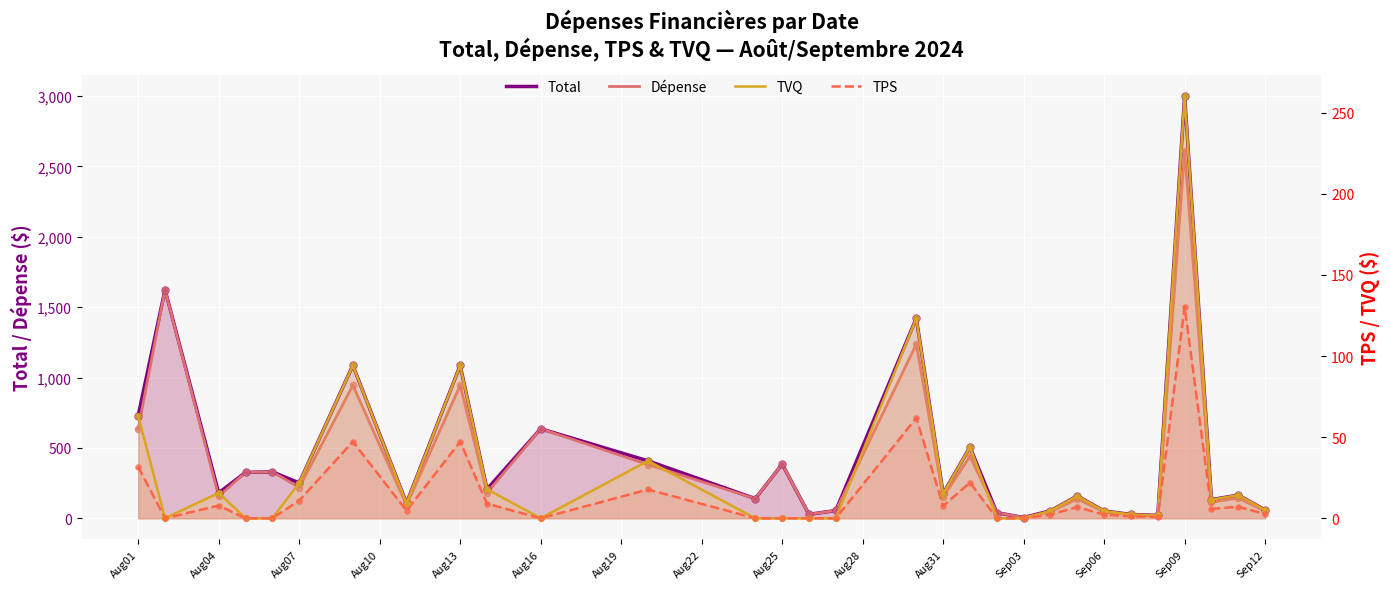

Which series reaches the maximum Y coordinate?

Total